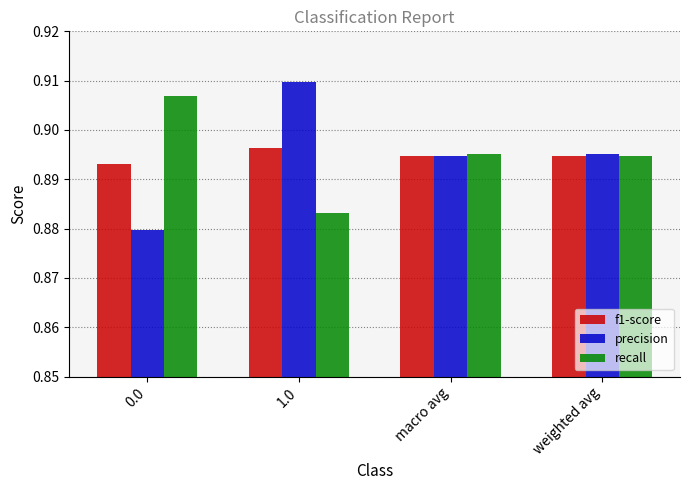

At 0.0, list the series in order from largest to smallest.

recall, f1-score, precision